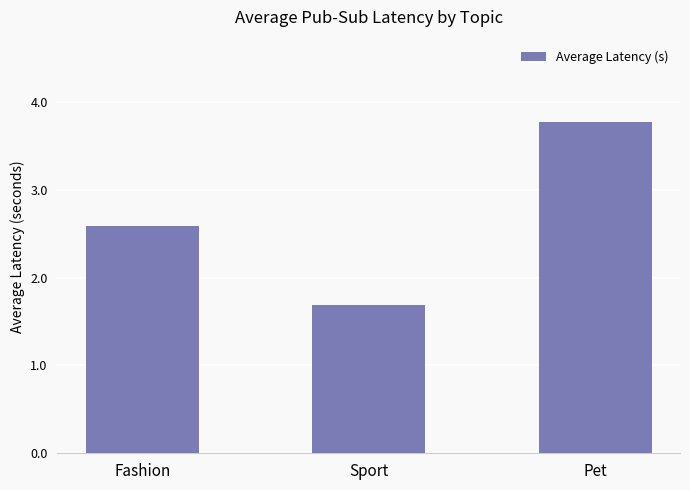

How many values are between 1 and 3?

2